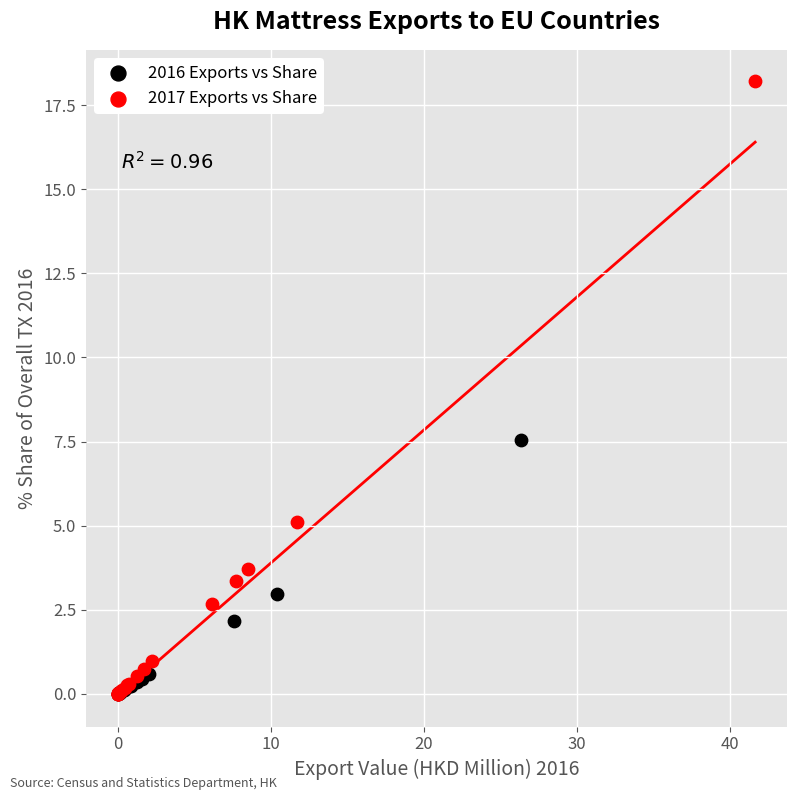

Which series has the widest spread of Y values?

2017 Exports vs Share